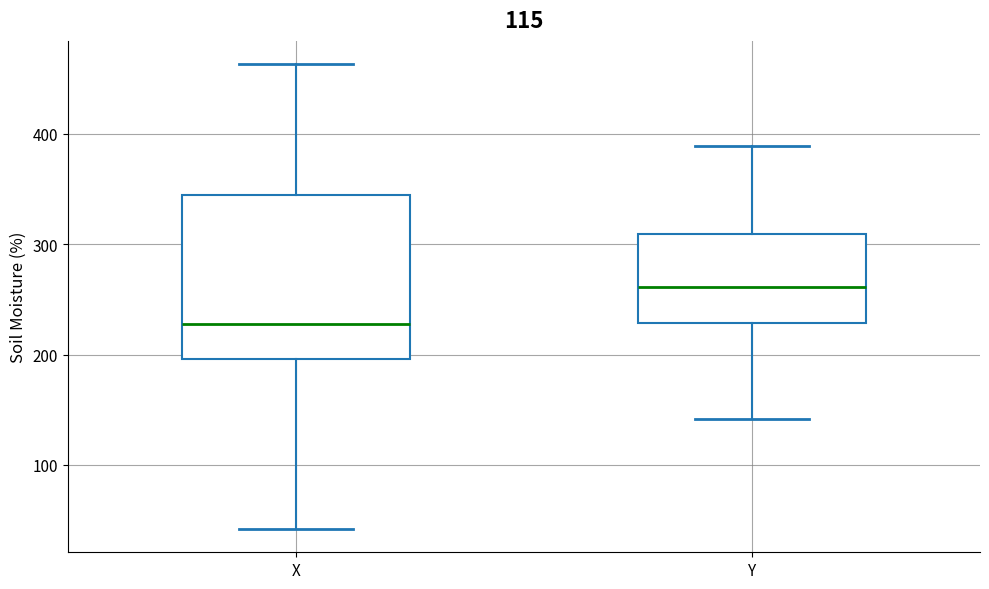

Reading left to right, read every box against the y-axis: the position of its median line, the range the box covers, and the ends of its whiskers. The values are not printed on the chart, so give them approximately, as read against the axis.

X: median 230, box 200 to 340, whiskers 40 to 460
Y: median 260, box 230 to 310, whiskers 140 to 390